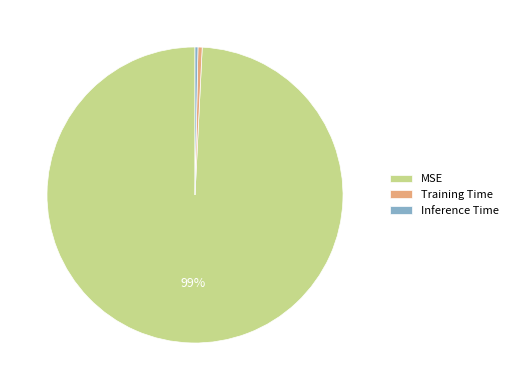

Which category has the biggest portion of the pie?

MSE